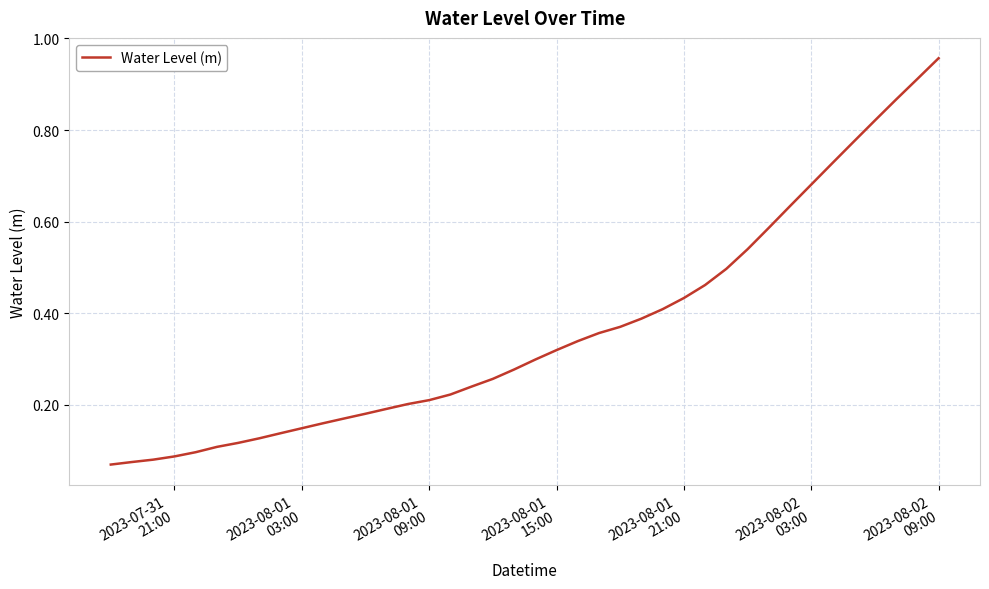

What is the difference between the maximum and minimum values?

0.9